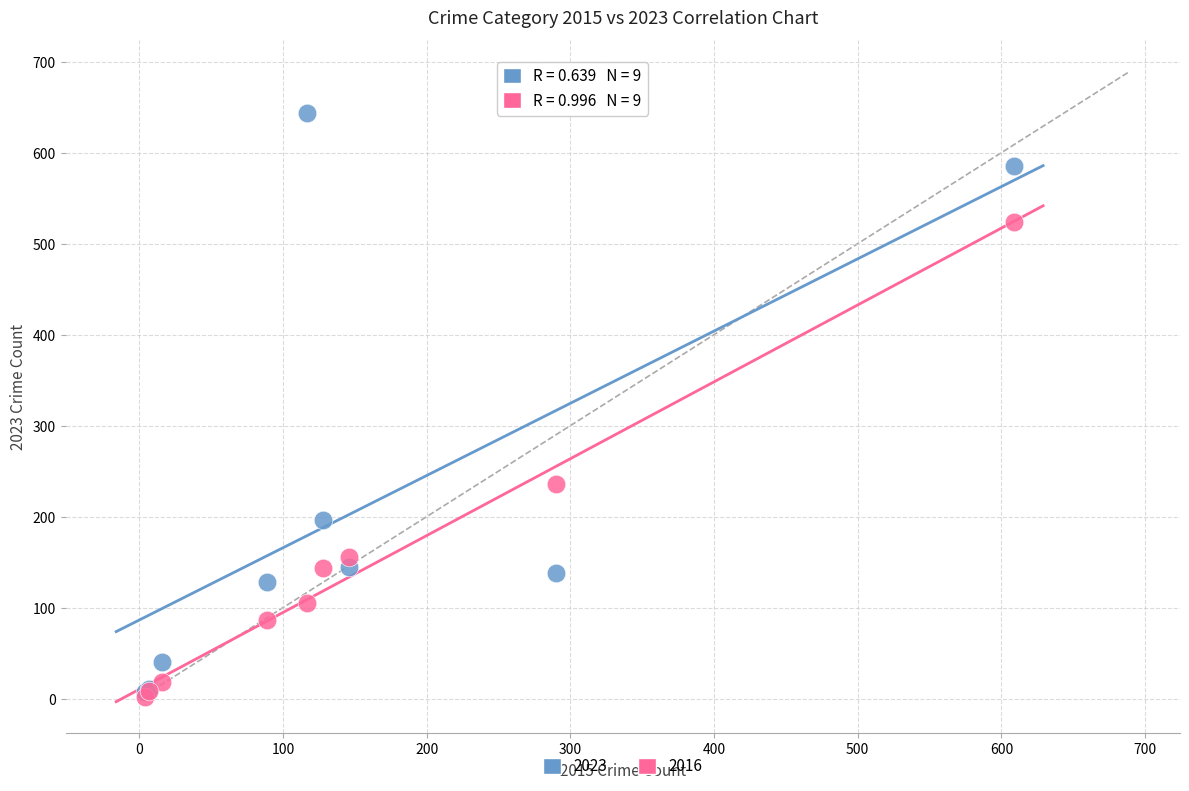

Across all series, what Y value is closest to 323?

236